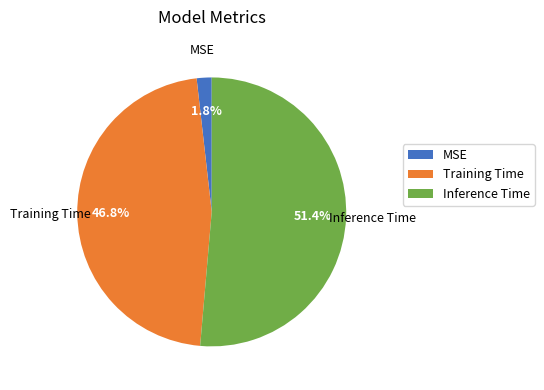

What is the majority slice?

Inference Time